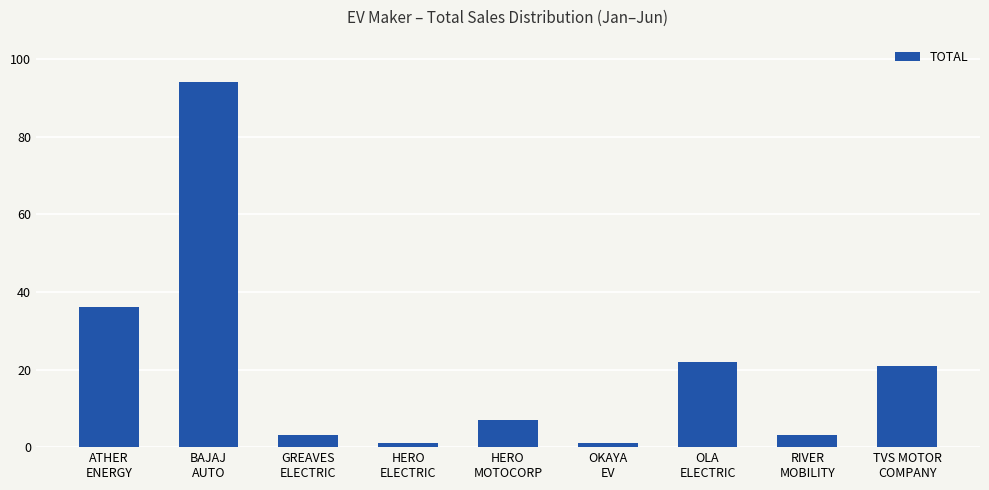

How many categories are shown in the chart?

9